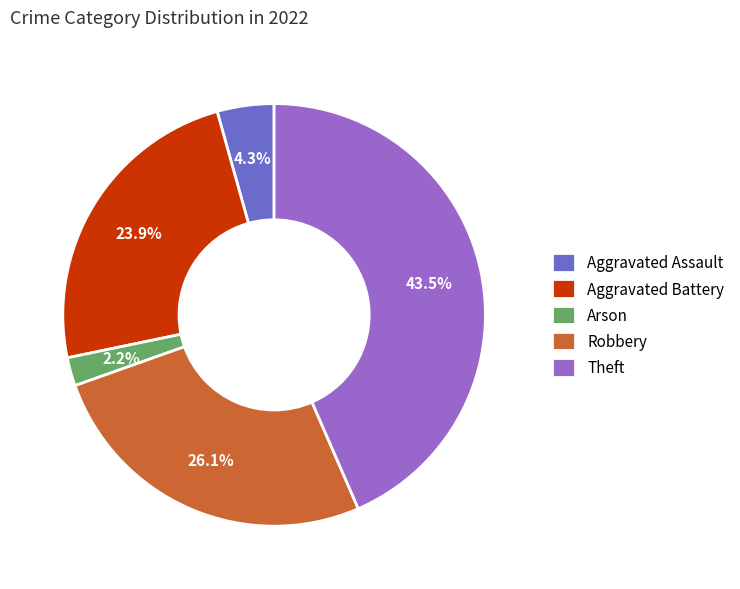

Which slice is the largest?

Theft